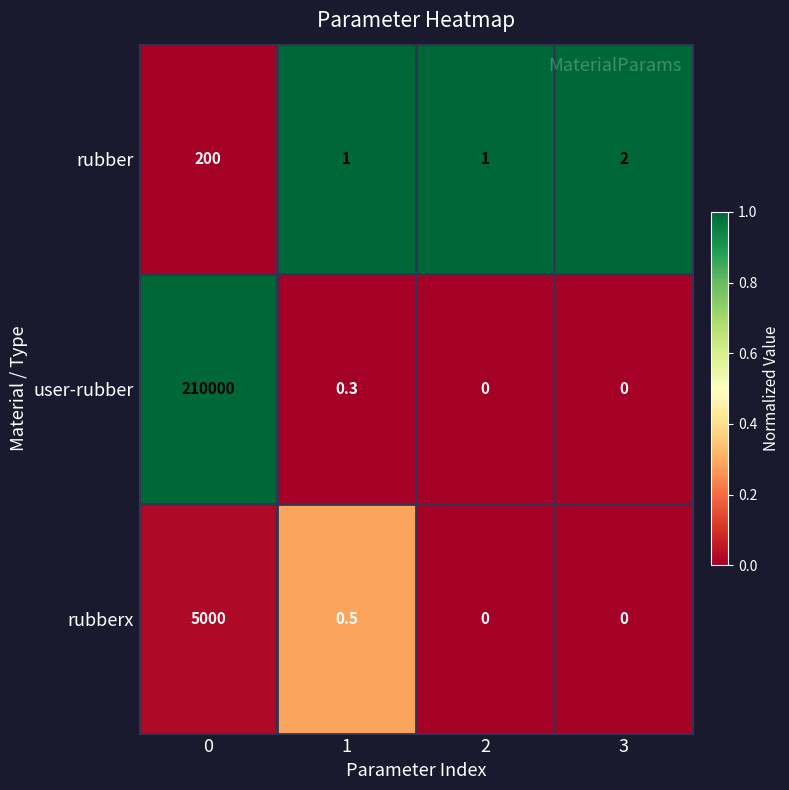

At 1, list the series in order from smallest to largest.

user-rubber, rubberx, rubber